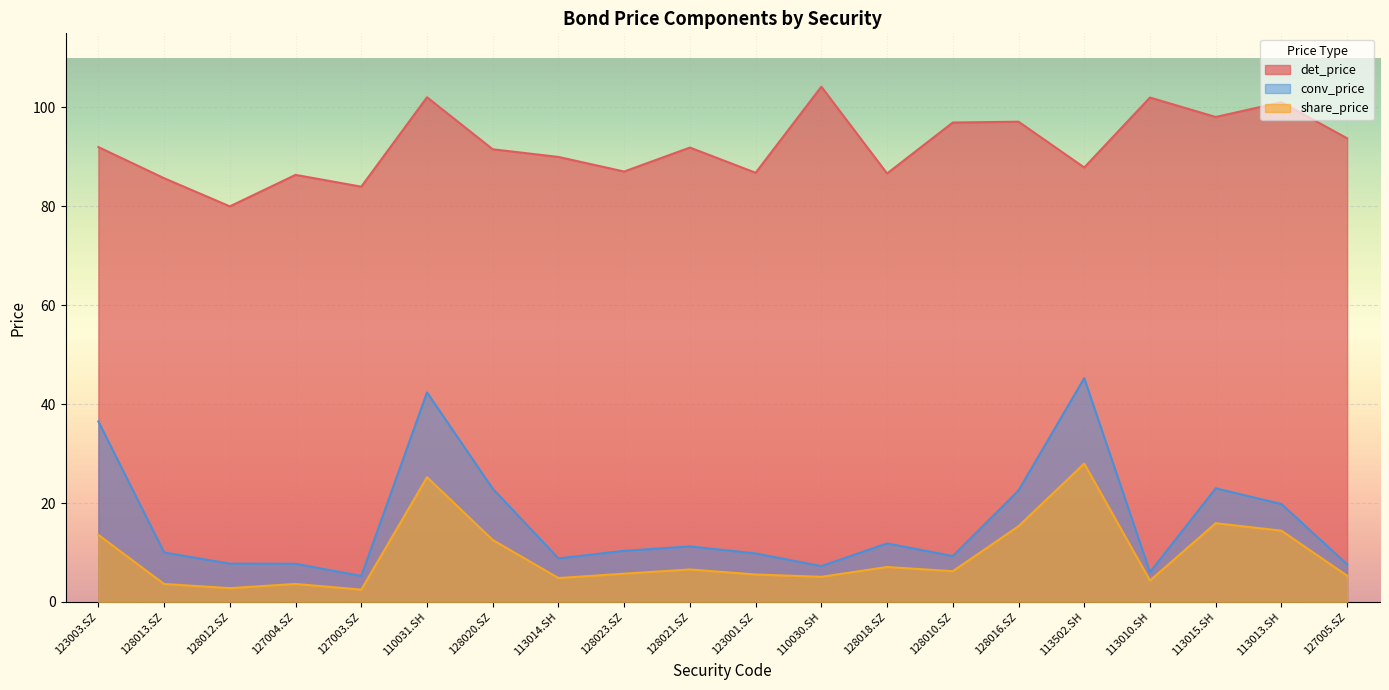

How many lines are shown in the chart?

3